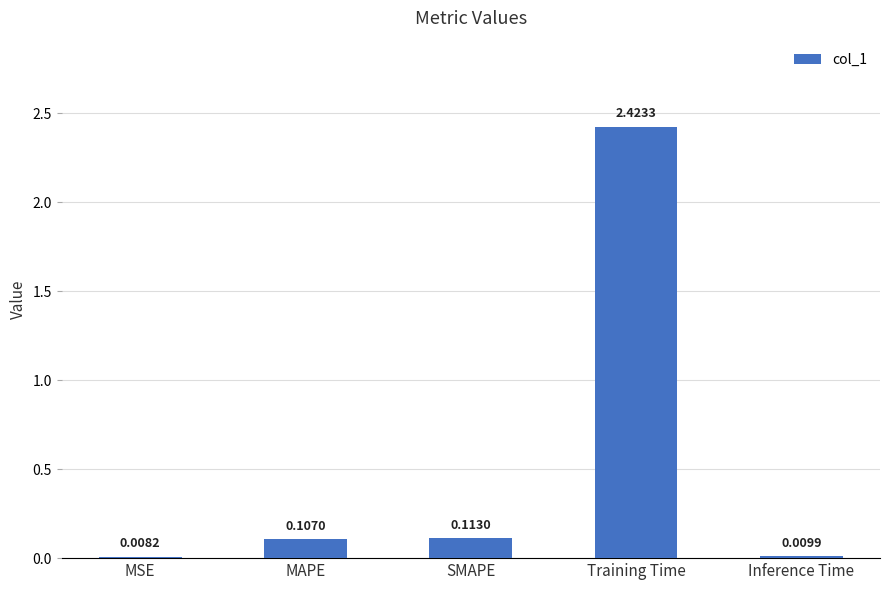

At which label is the value closest to 1?

SMAPE